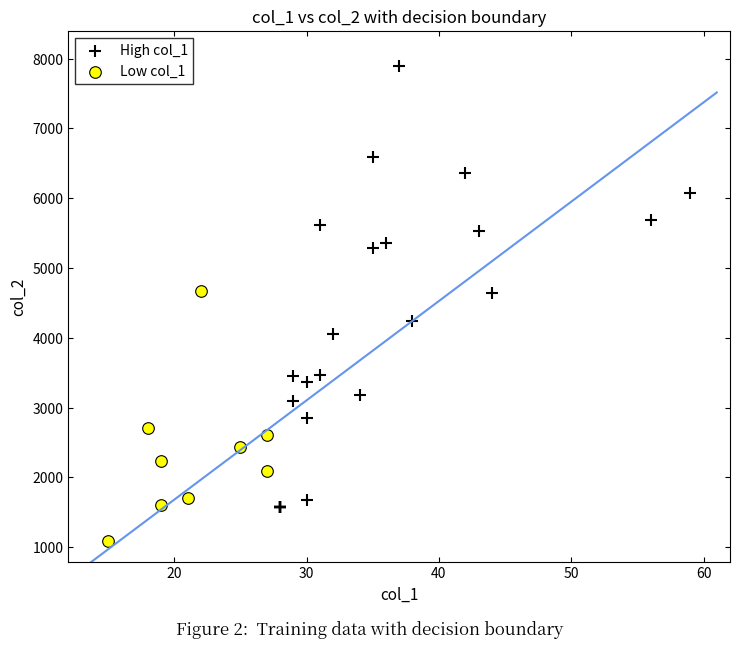

Which series has the largest Y range (max minus min)?

High col_1